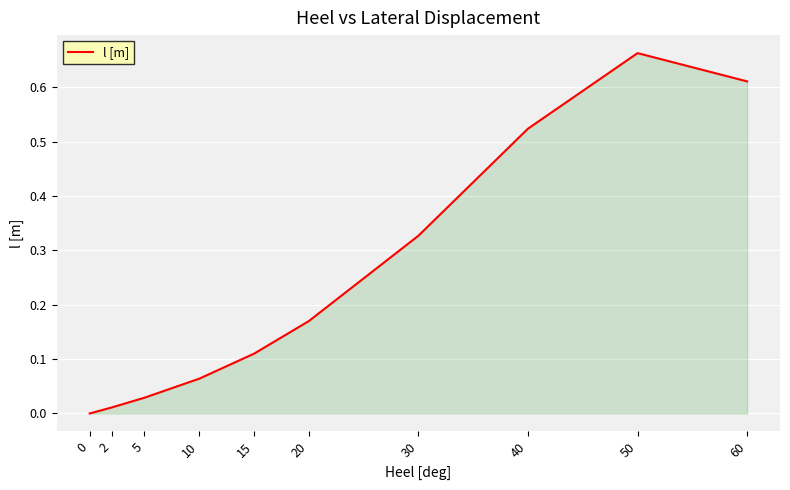

Which label corresponds to the largest value in the chart?

50